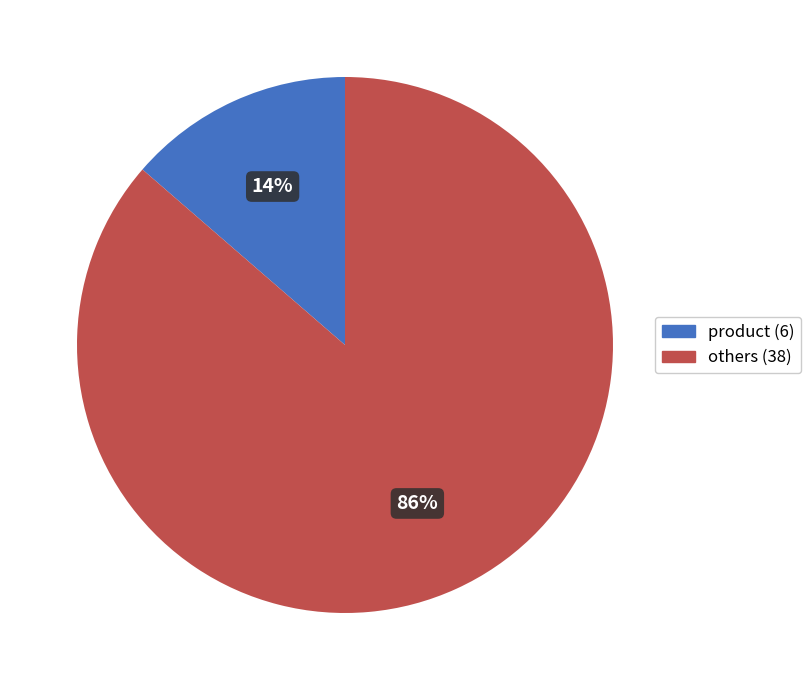

Is there any slice that represents more than half of the pie?

Yes